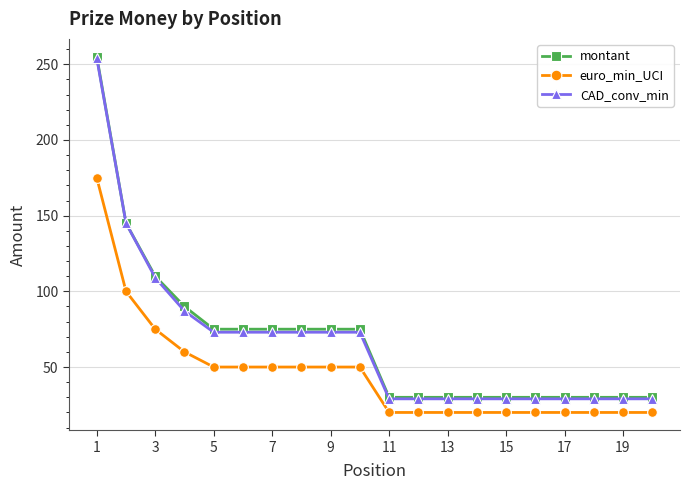

What is the value of the montant point at the 1st from the left?

255